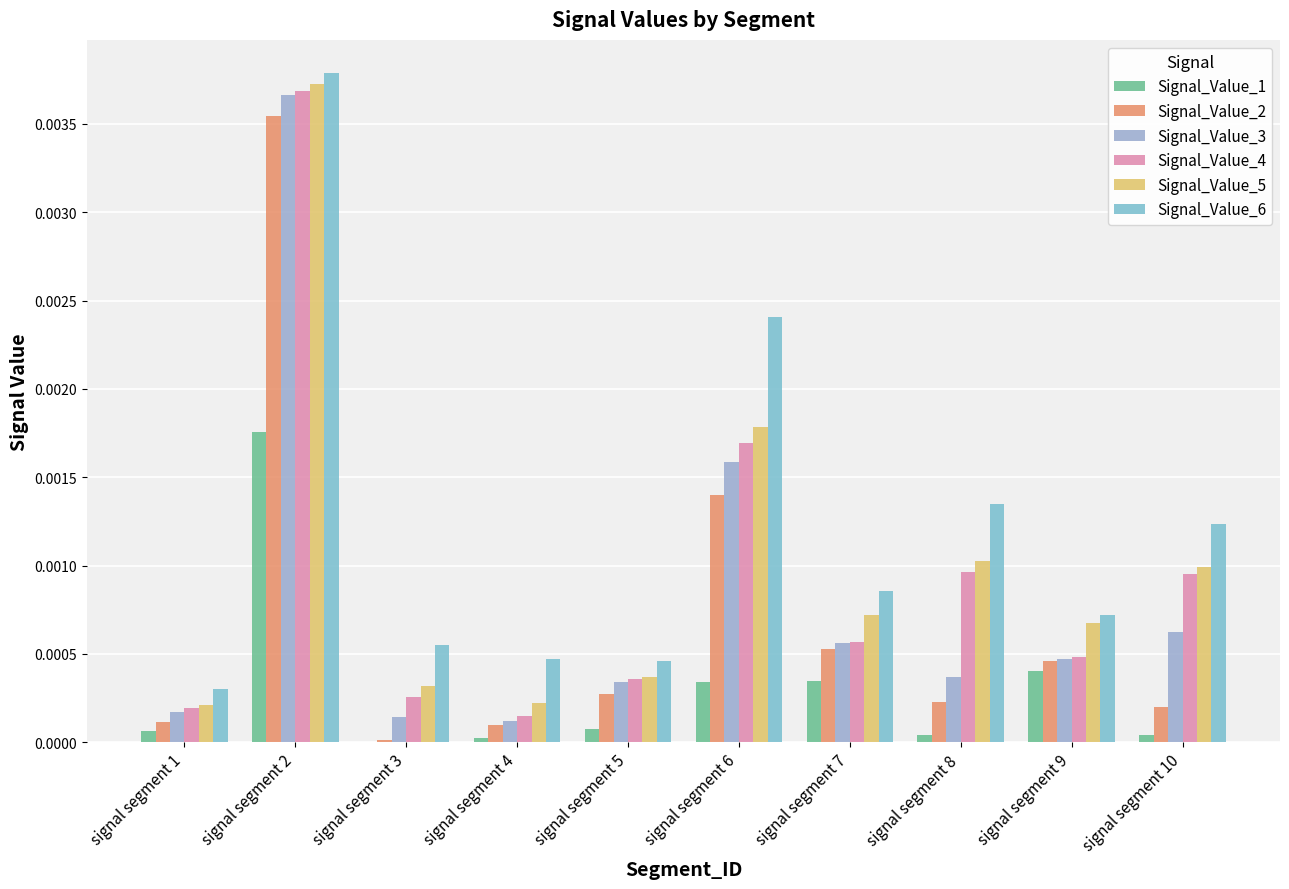

How many groups of bars are there?

10